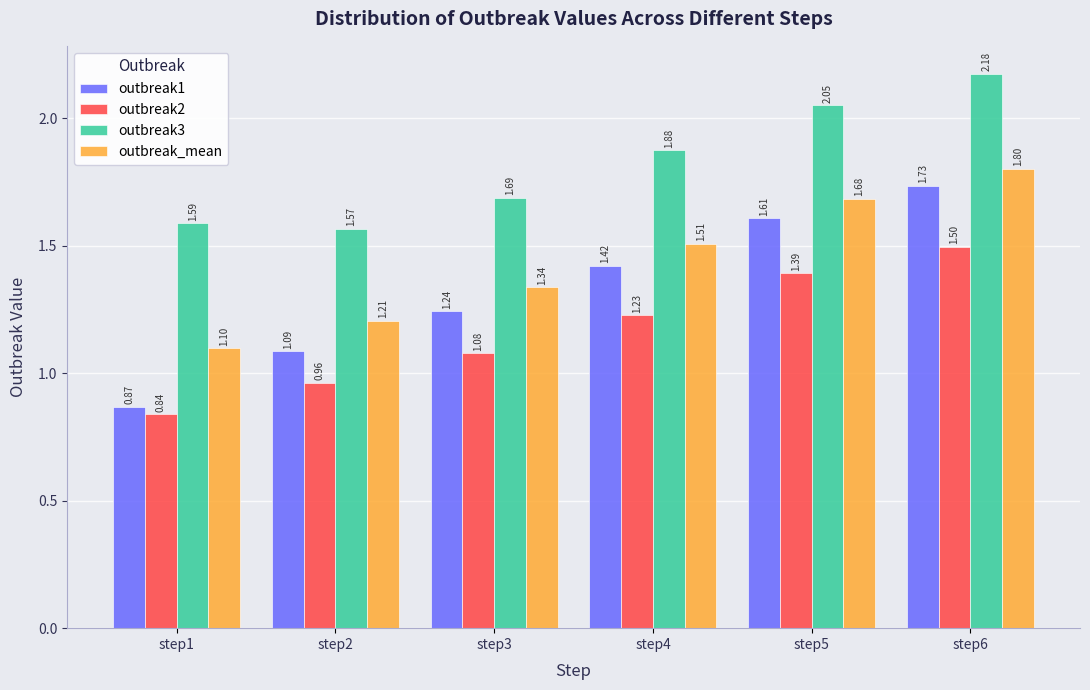

What is the difference between the second highest and second lowest values in the outbreak_mean series?

0.5